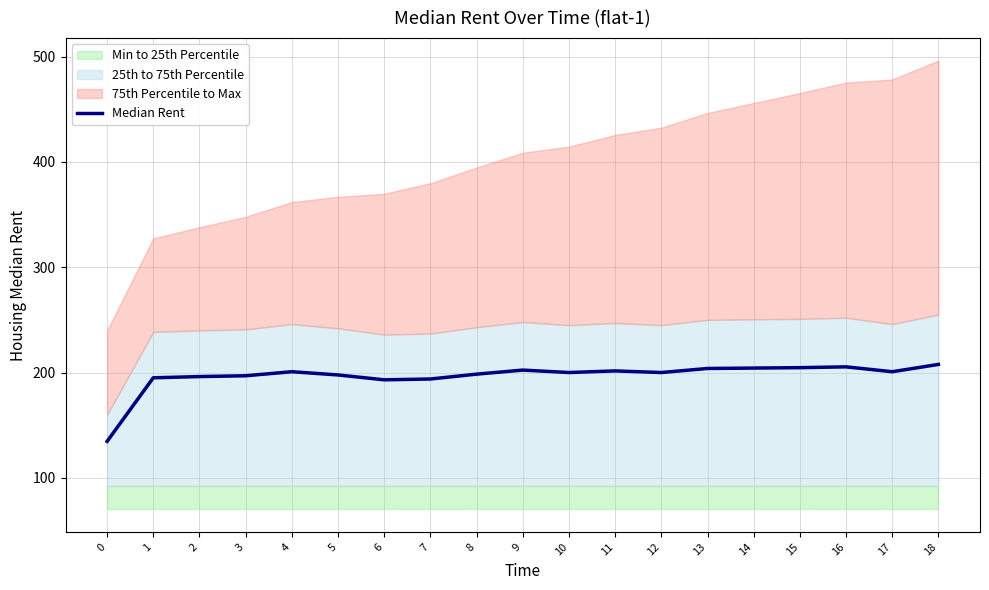

How many data points are less than 200?

8